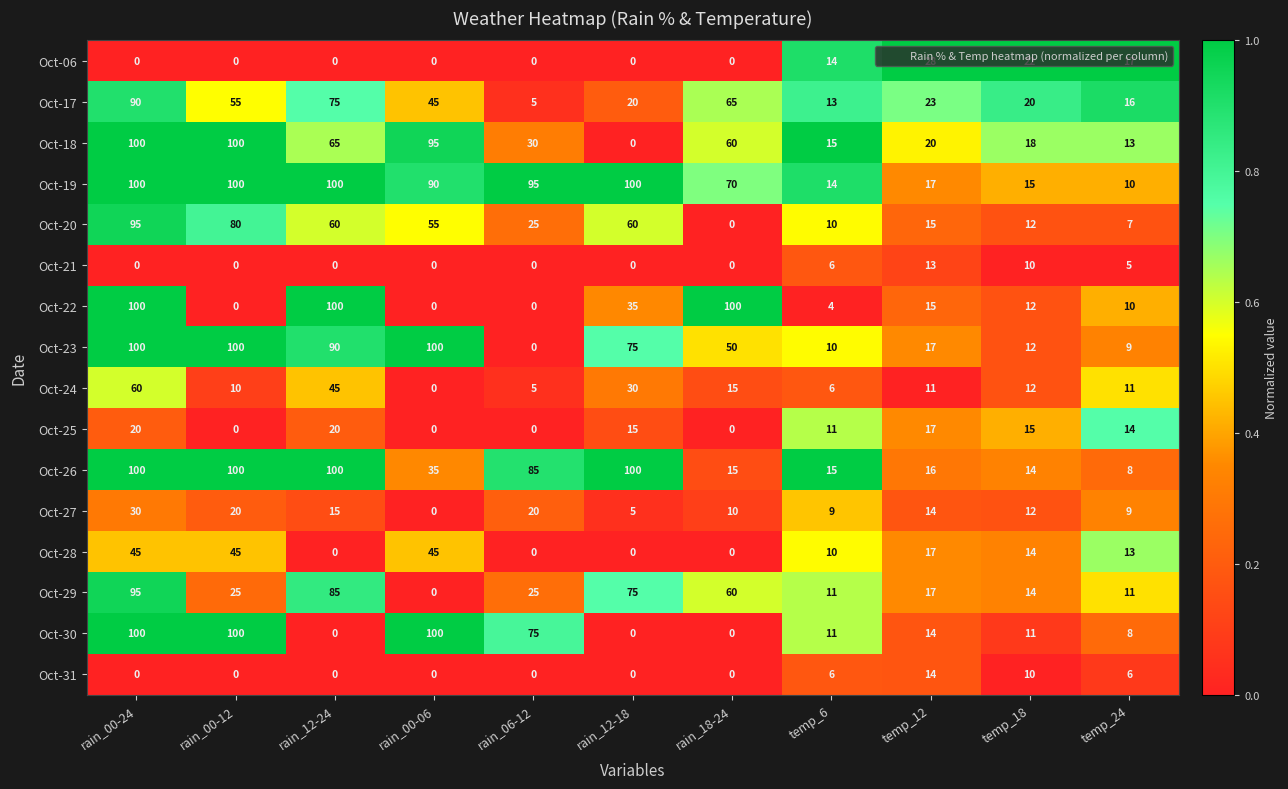

The value of Oct-21 at temp_24 is 5. True or false?

True